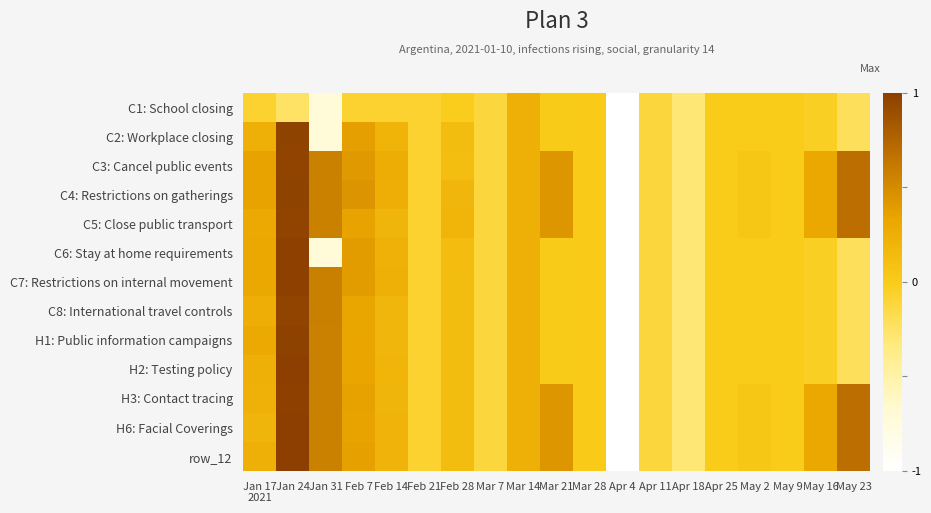

At how many categories does at least one series exceed -2?

18